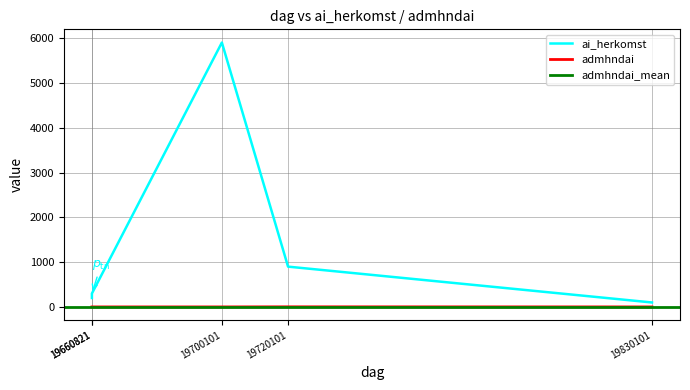

What is the minimum value shown in the chart?

1